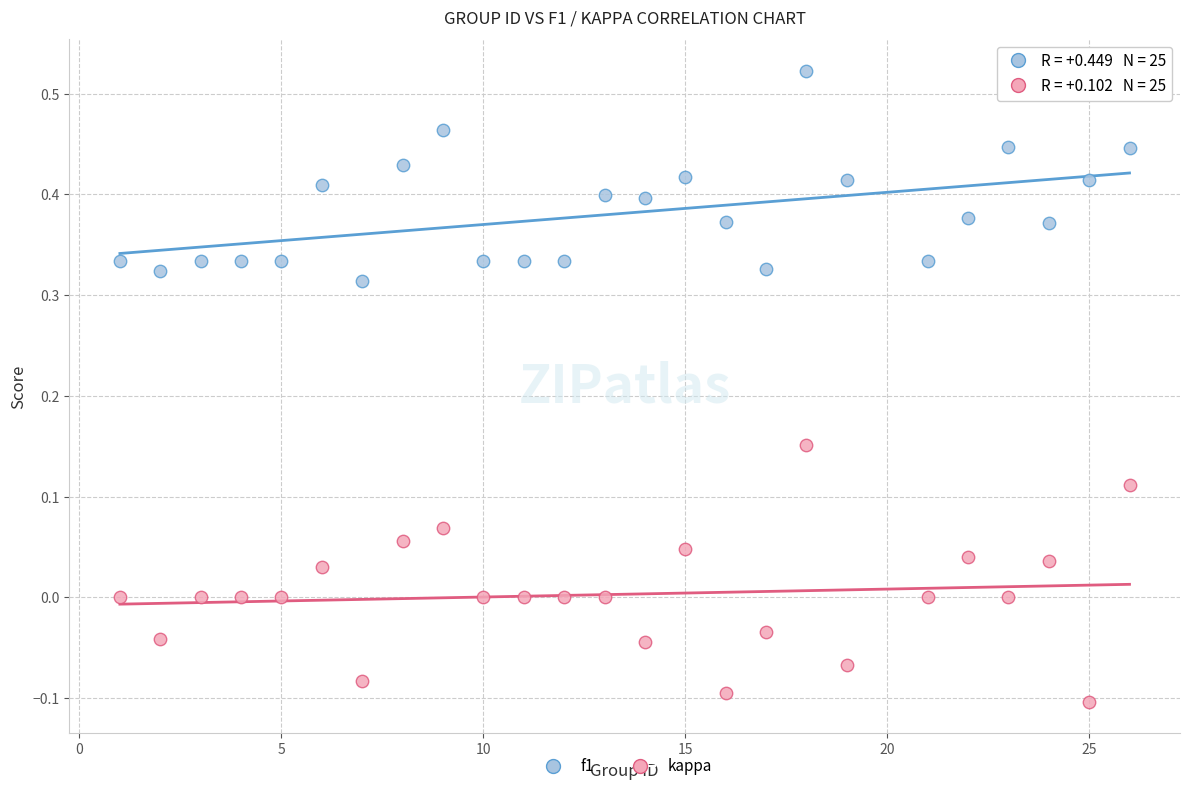

Which series contains the lowest Y value?

kappa